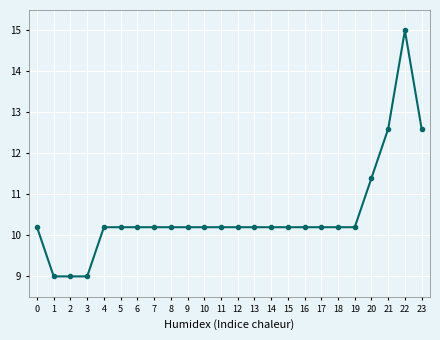

Count the number of data series in this chart.

1